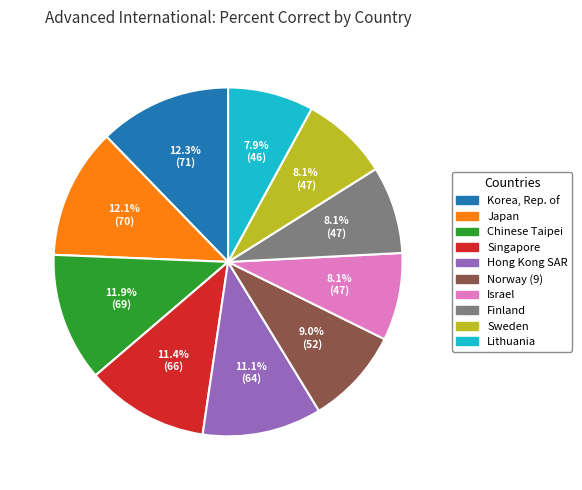

Do Lithuania and Finland together represent more than half of the pie?

No